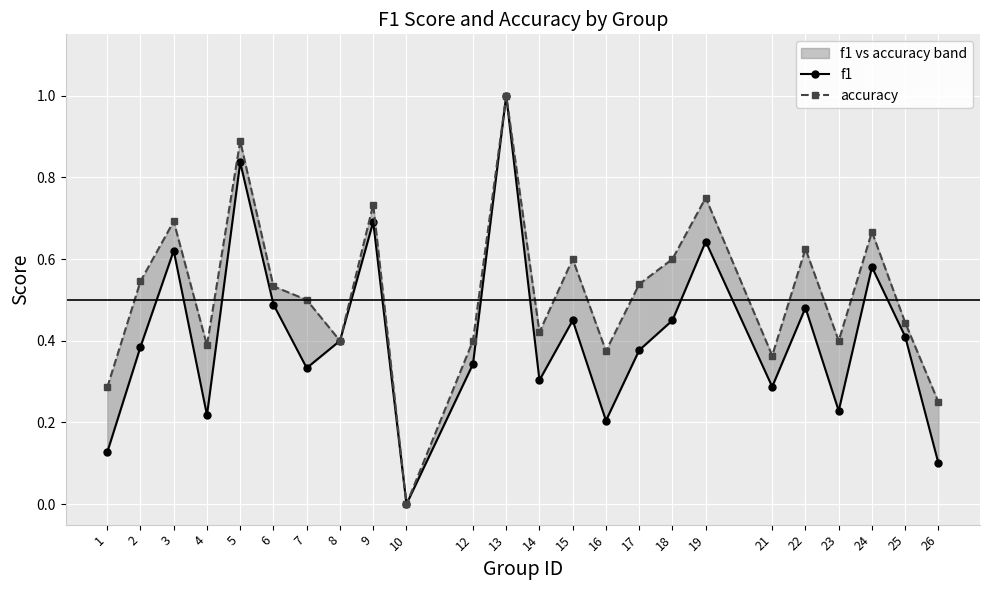

Rank the series at 8 from highest to lowest value.

f1, accuracy